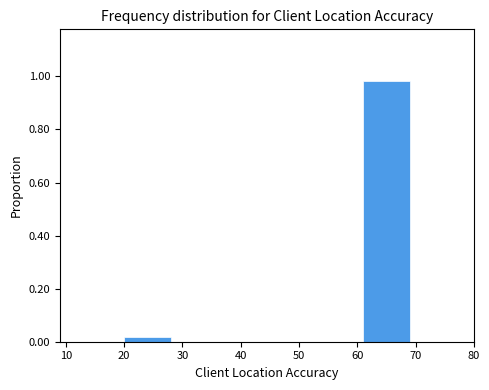

Where is the data nearest to the value 0?

20